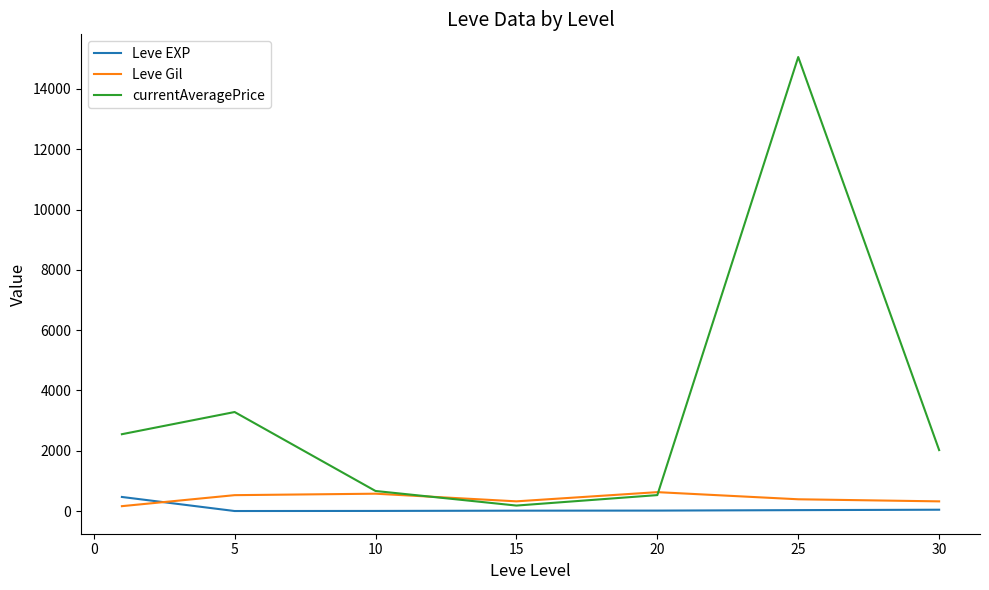

Which series has the largest total across all categories?

currentAveragePrice